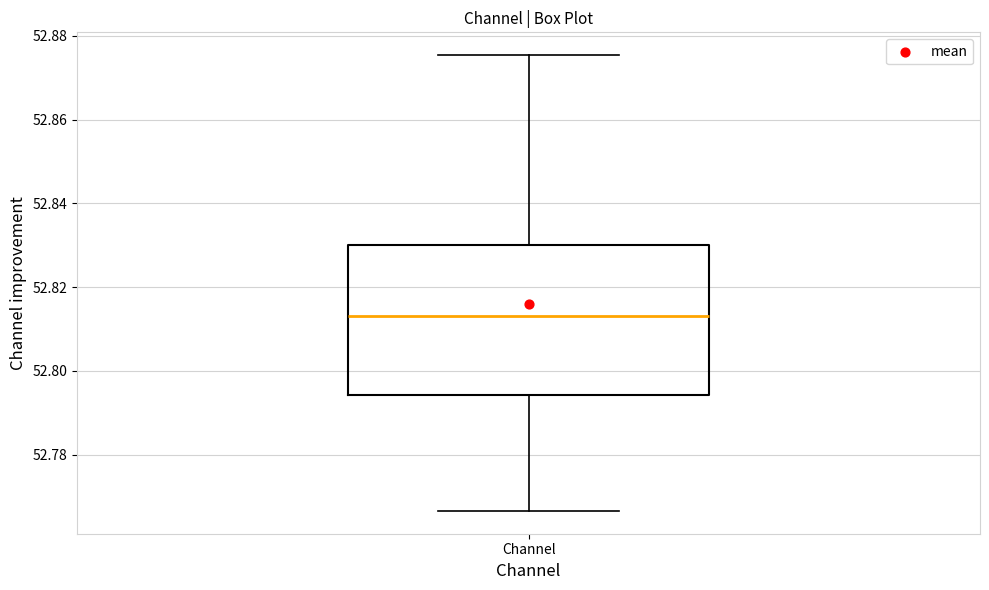

Where is the lower edge of the box for Channel on the y-axis? The values are not printed on the chart, so give them approximately, as read against the axis.

52.794